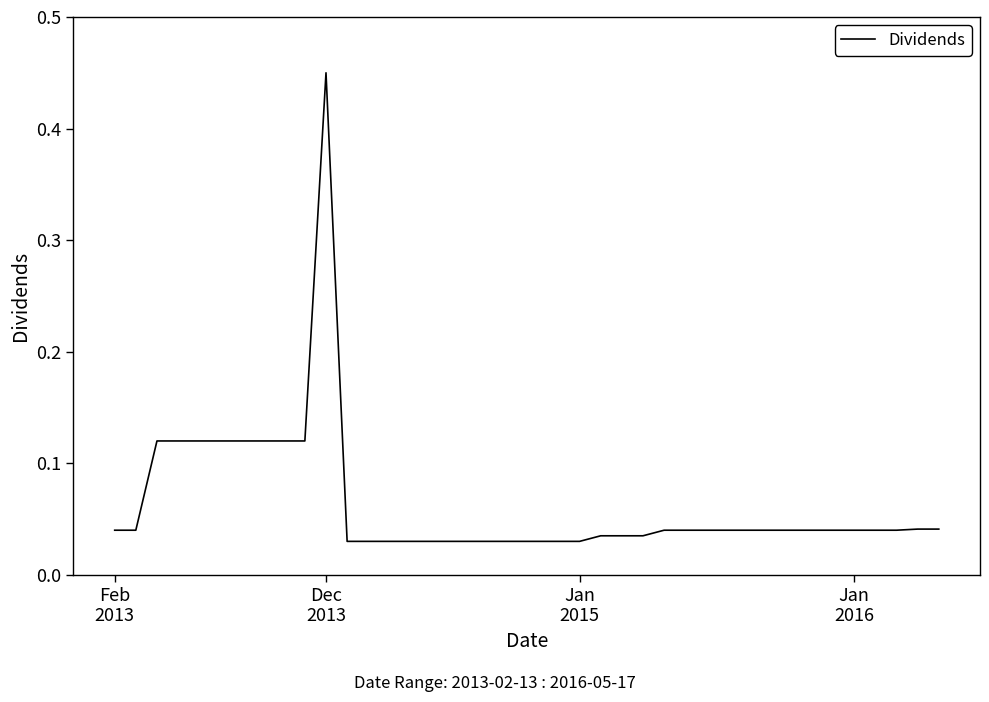

What is the difference between the maximum and minimum values?

0.4